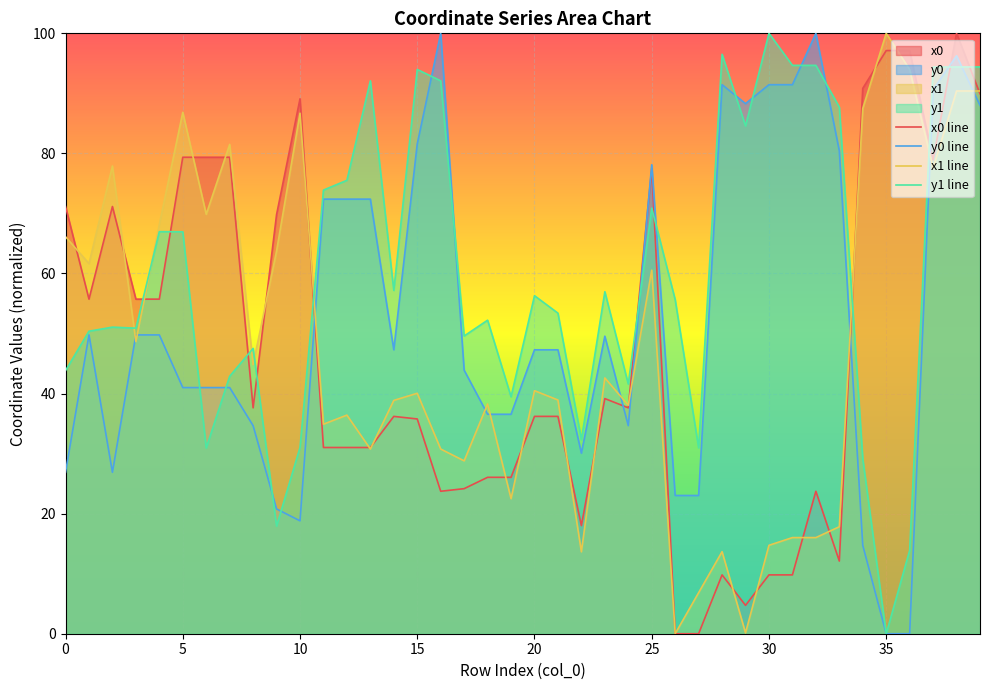

Which series ends up on top after the final intersection of x1 and y1?

y1